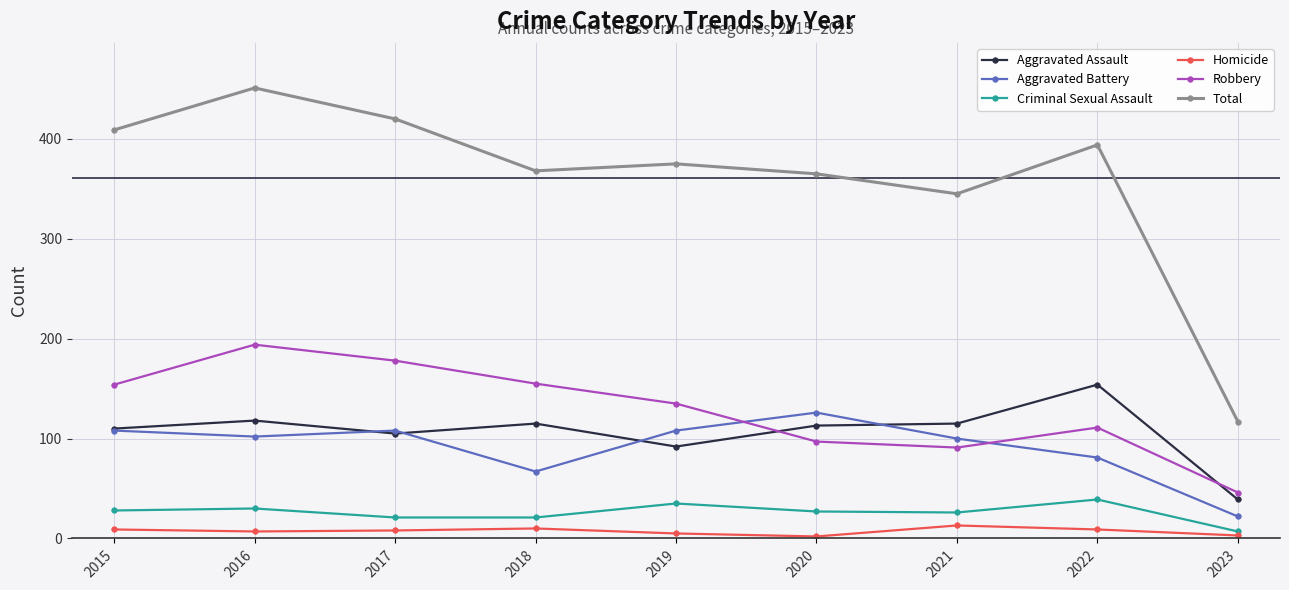

What is the approximate value of Aggravated Battery at 2019?

108